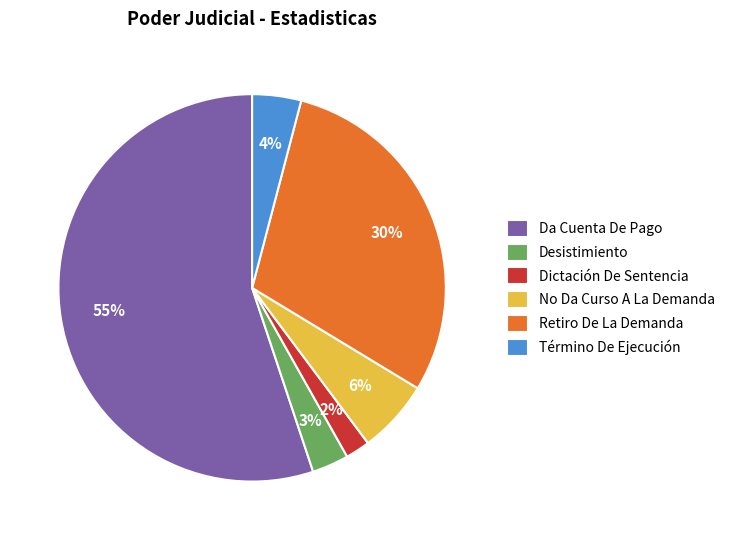

How many segments does this pie chart have?

6